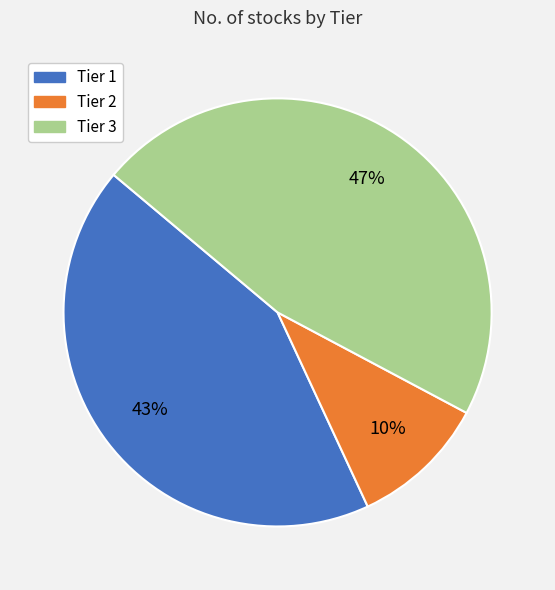

Which category has the smallest portion of the pie?

Tier 2